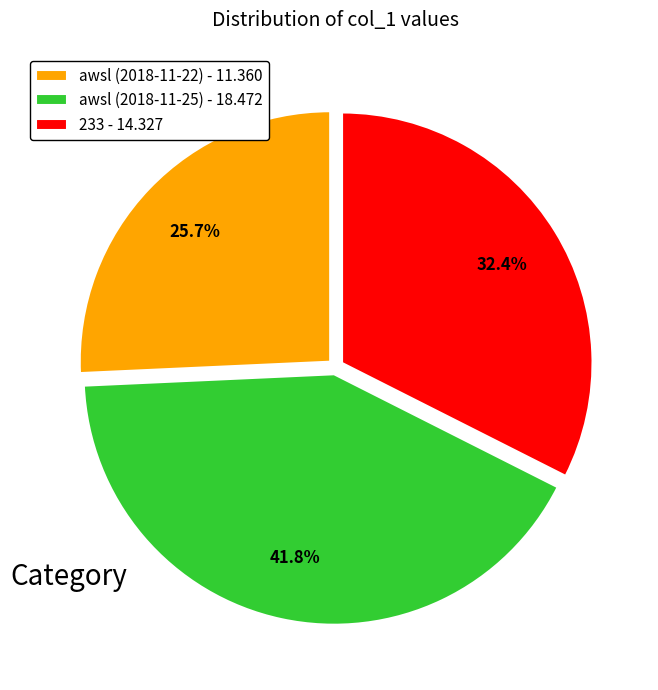

Rank the categories by value from highest to lowest.

awsl (2018-11-25), 233, awsl (2018-11-22)